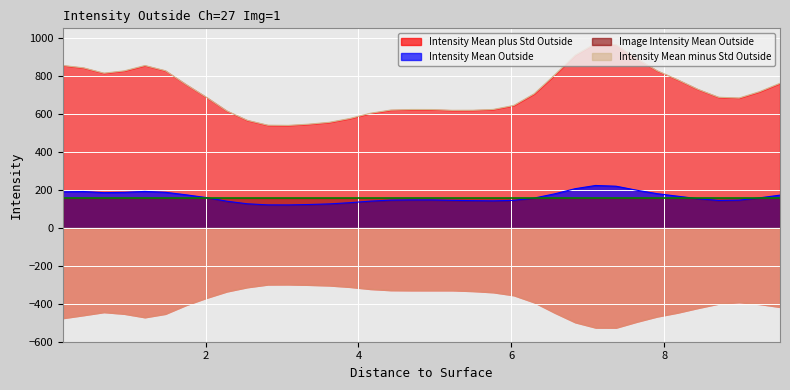

Does the chart display data point markers on the line(s)?

No